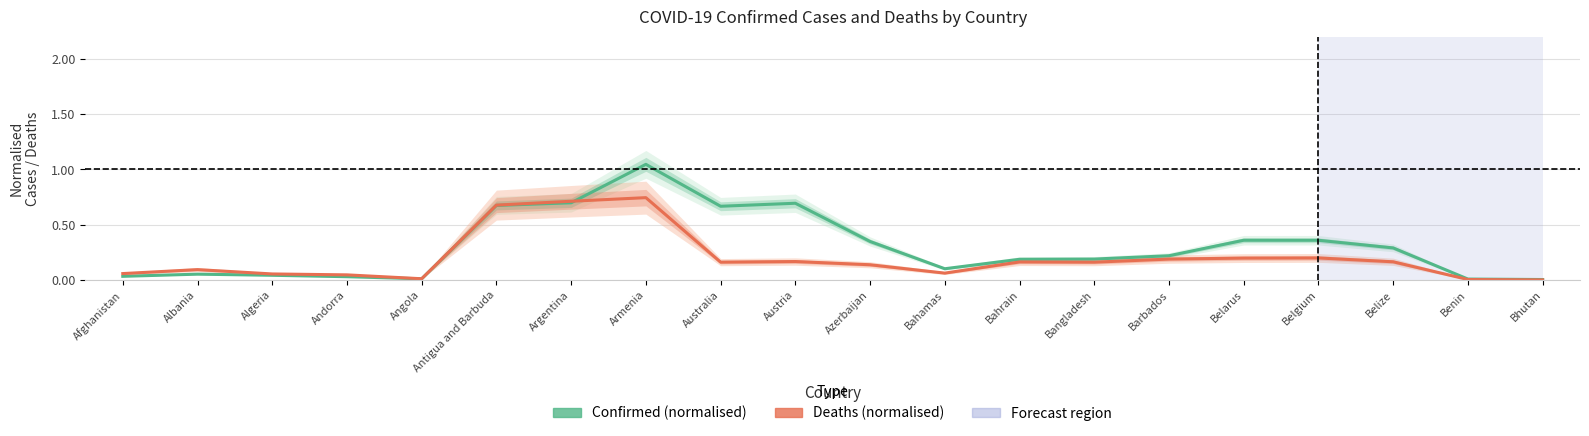

What is the label of the 9th point from the left?

Australia